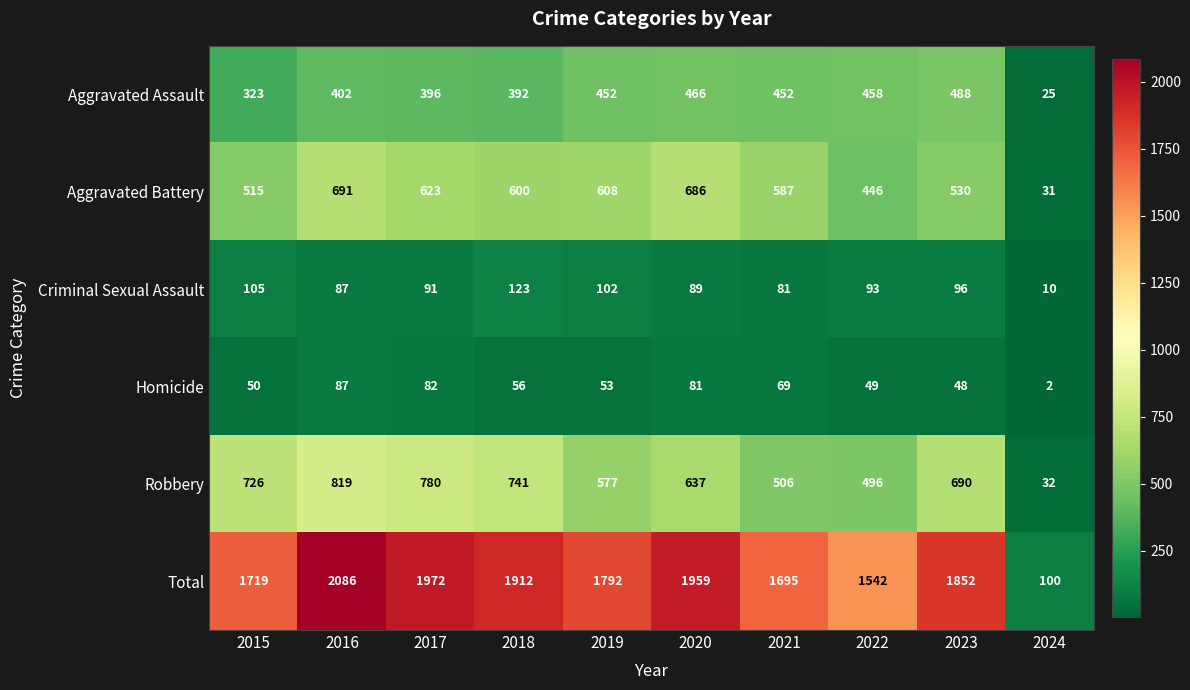

How many data points does each series have?

10